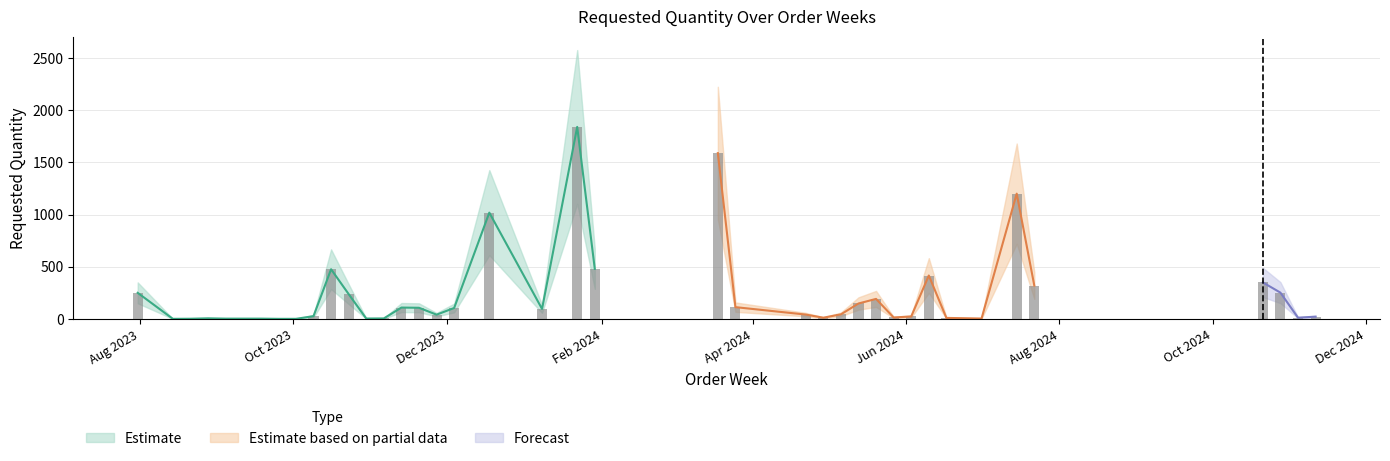

Count the number of categories in the chart.

40